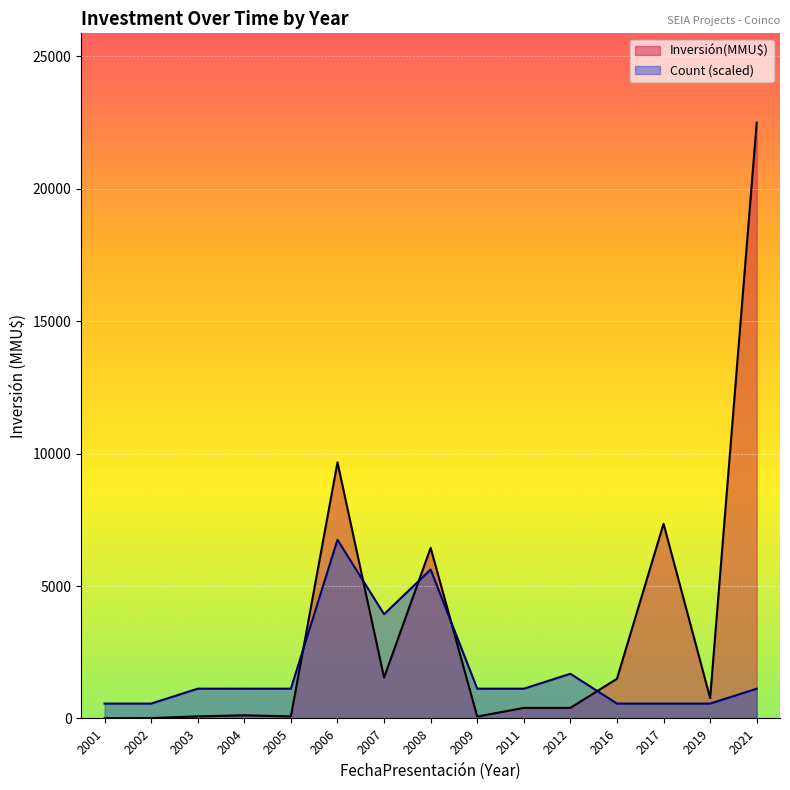

At which category is the sum across all series the highest?

2021